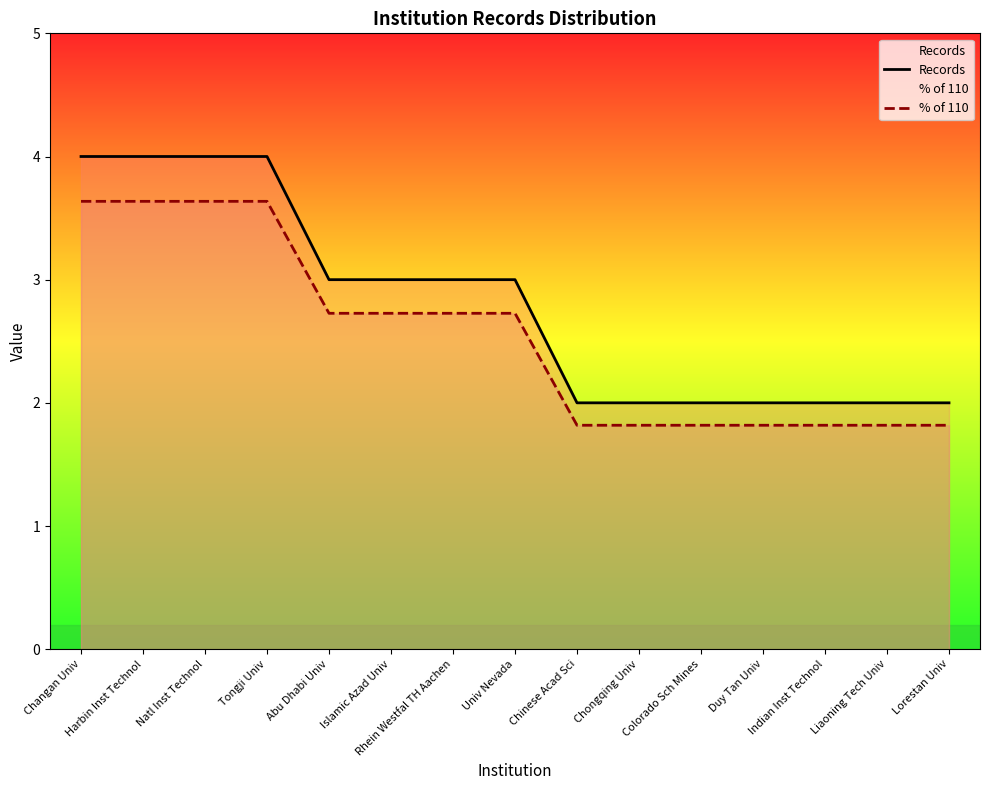

What is the greatest value displayed?

4.0